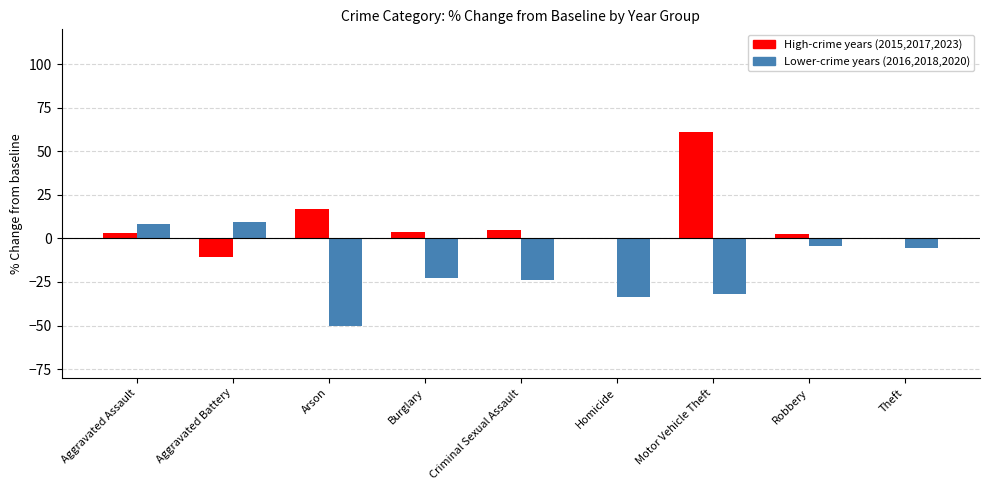

Is the value of High-crime years (2015,2017,2023) at Burglary greater than the value of Lower-crime years (2016,2018,2020) at Criminal Sexual Assault?

Yes